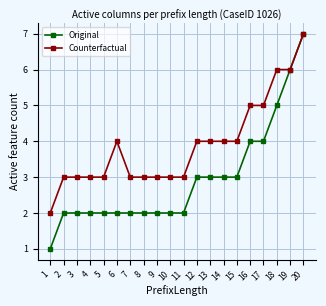

Read the Counterfactual value at 10.

3